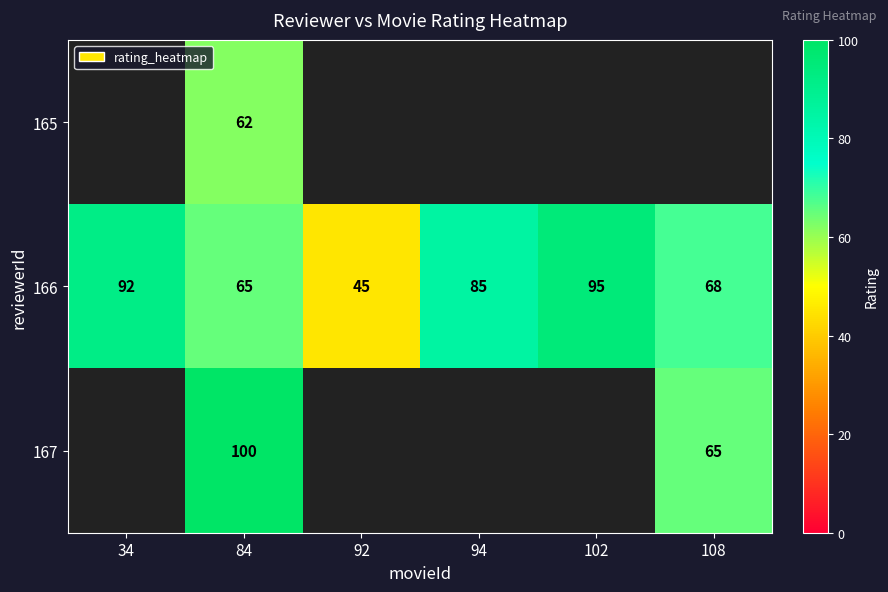

Count the number of data series in this chart.

3